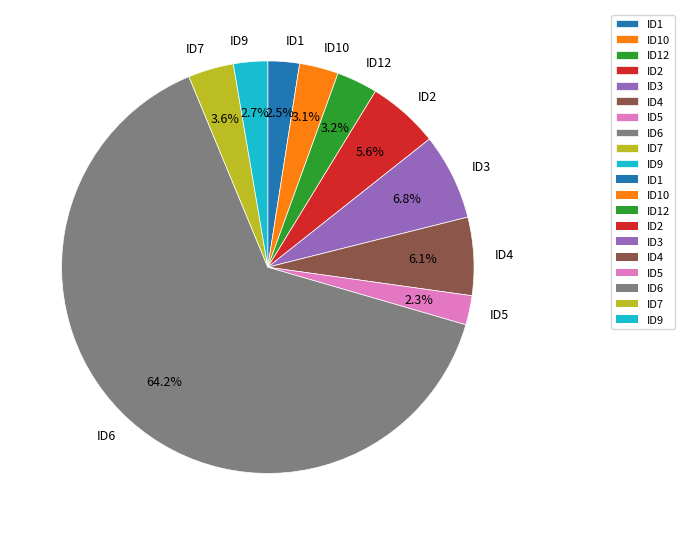

What percentage do ID7 and ID4 together represent?

9.7%